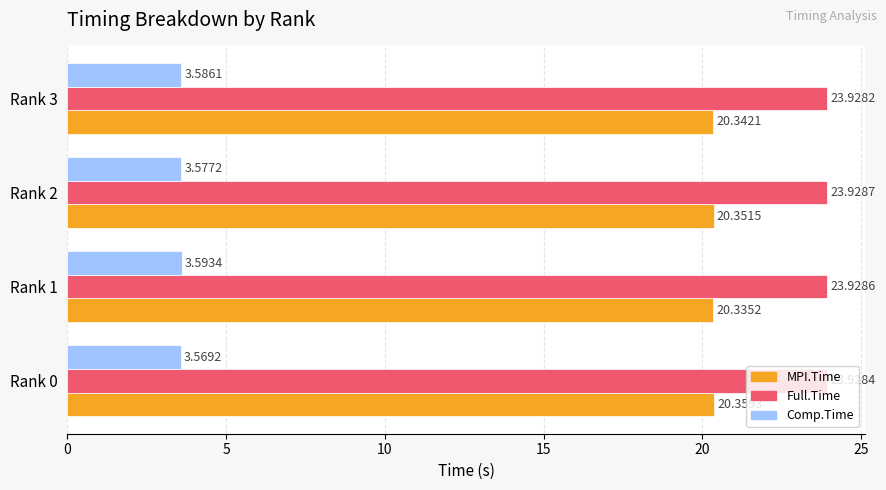

At how many categories does at least one series exceed 13?

4